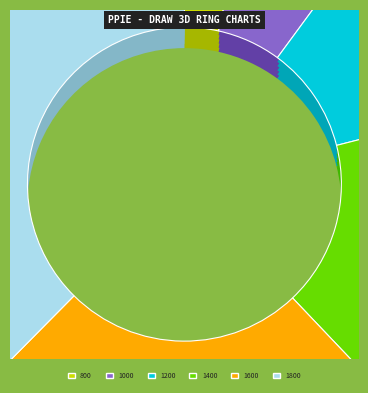

What is the largest slice in the pie chart?

1800